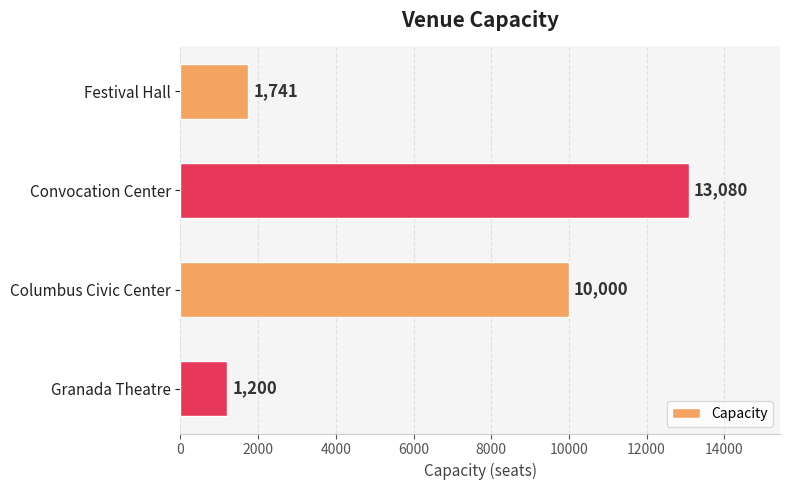

Is it true that the value at Convocation Center is 20065?

False